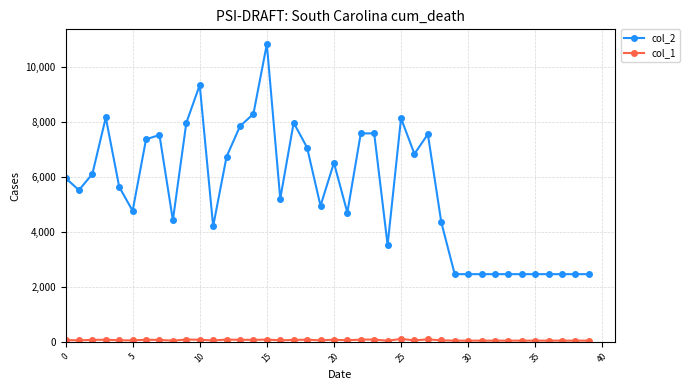

What is the greatest value displayed?

10841